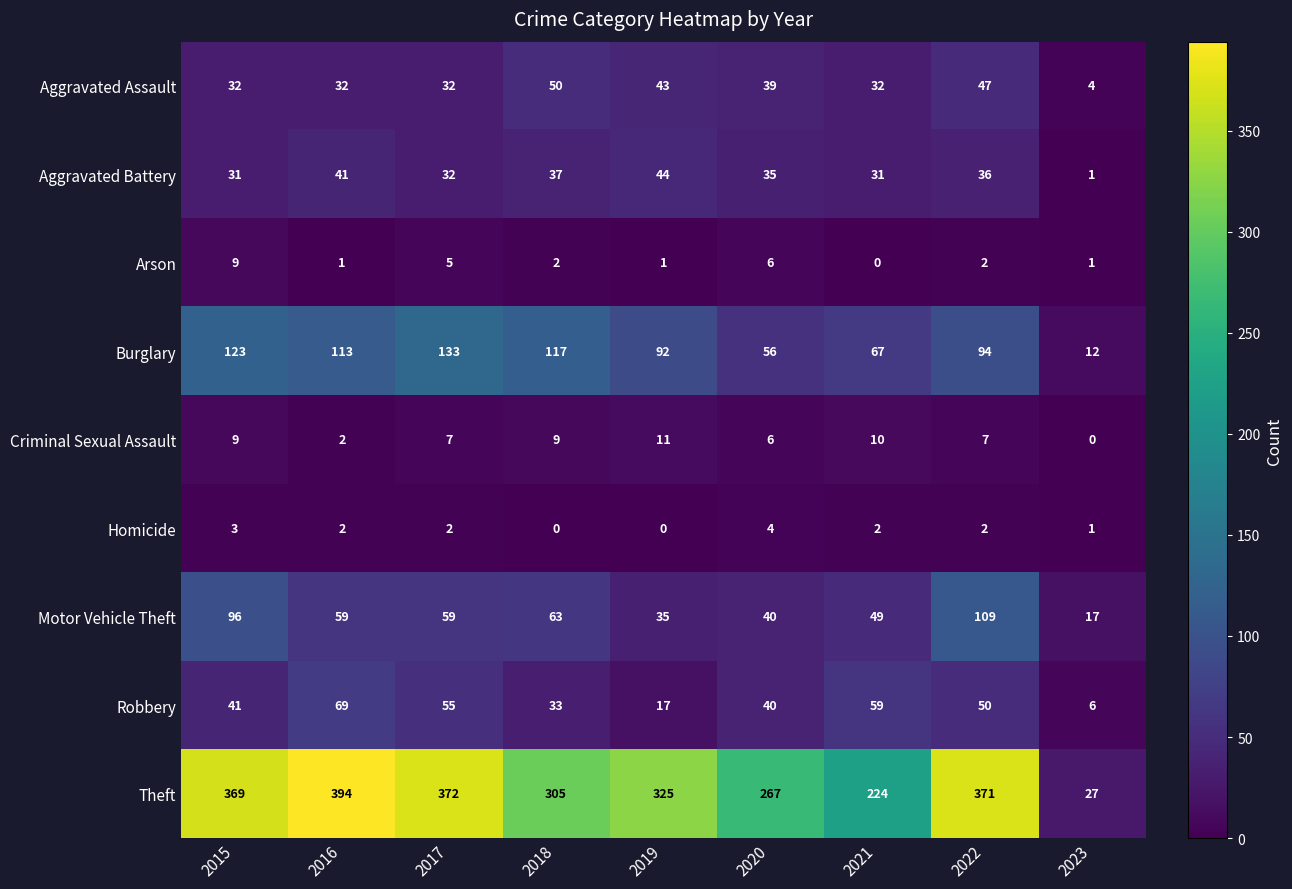

How many values in the Motor Vehicle Theft series are below 59?

4